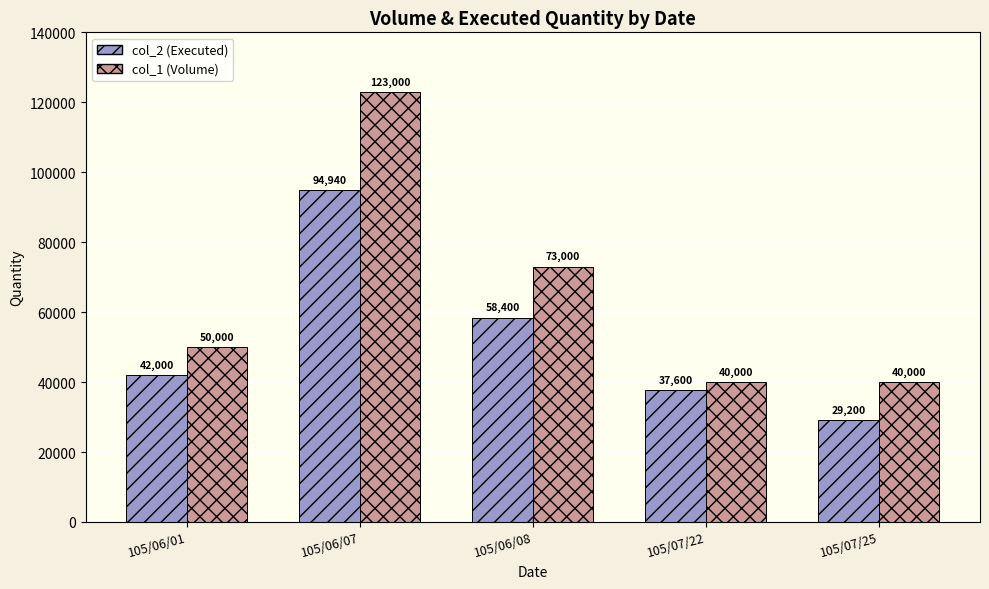

The value of col_1 (Volume) at 105/06/07 is 168264. True or false?

False